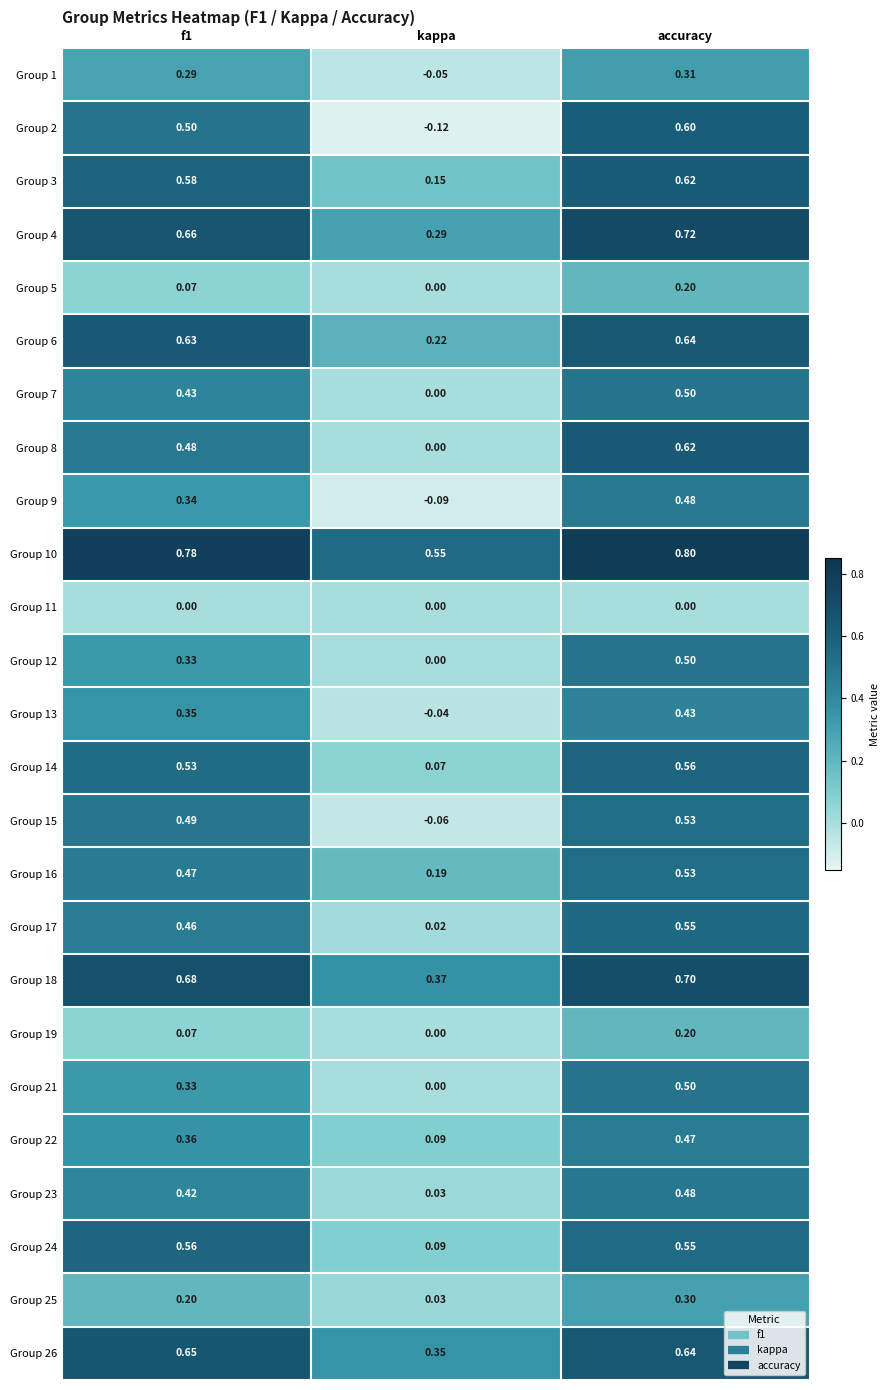

At which label is Group 25 closest to 0?

kappa